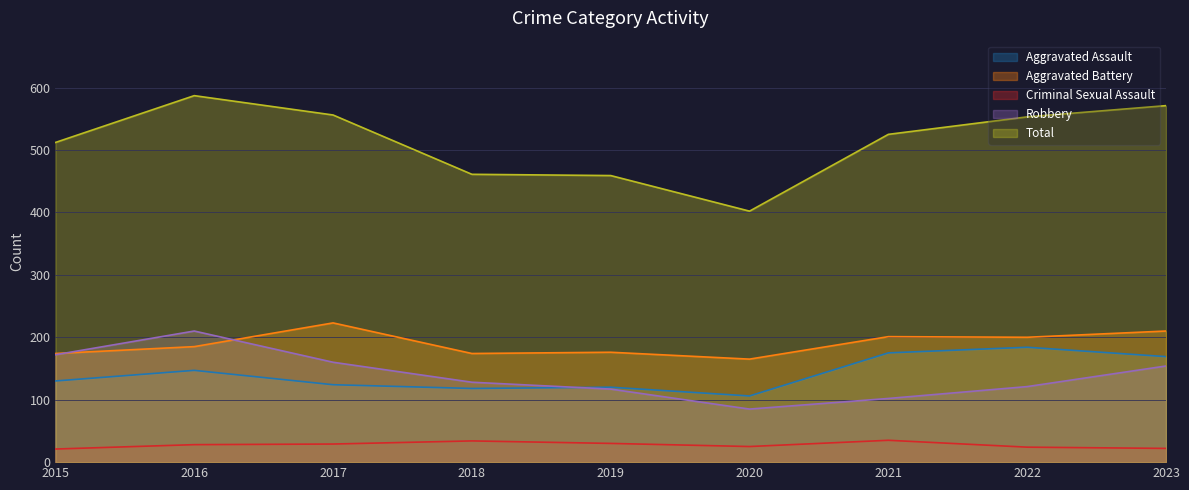

What is the difference between the highest and lowest values at 2017?

527